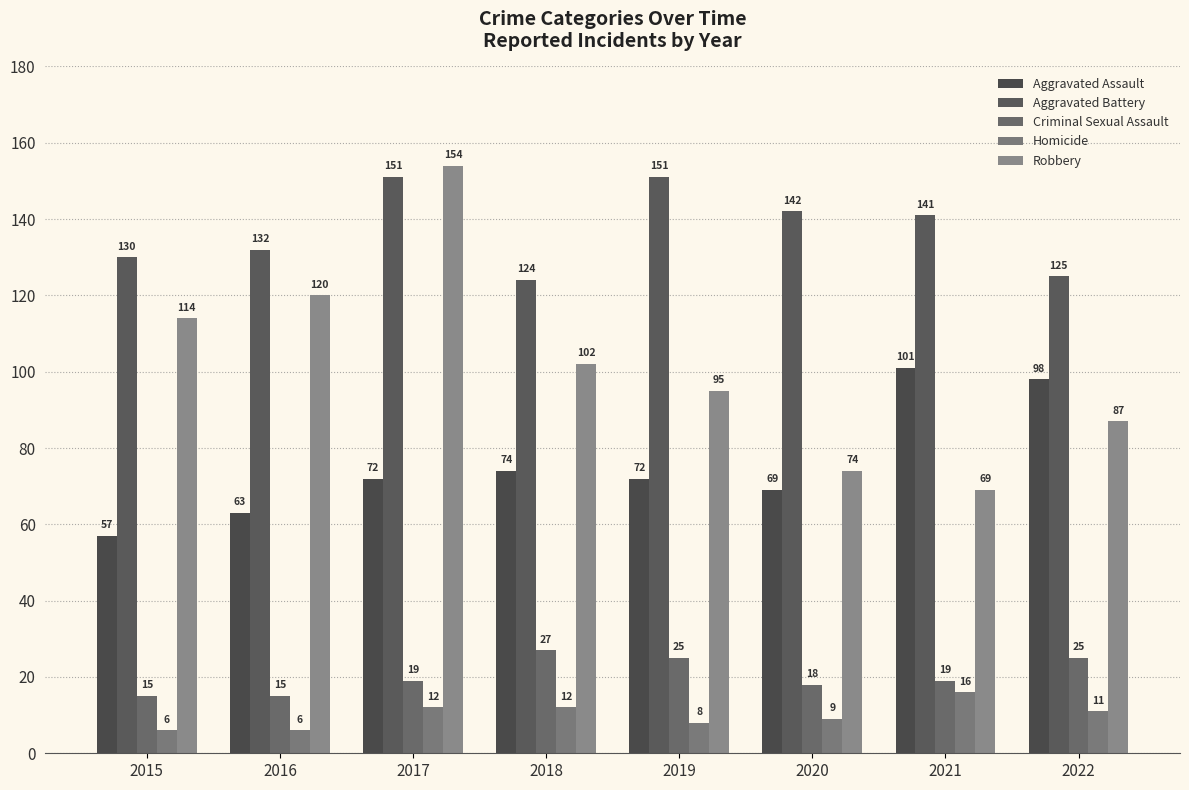

True or false: Homicide has a value of 15 at 2022.

False